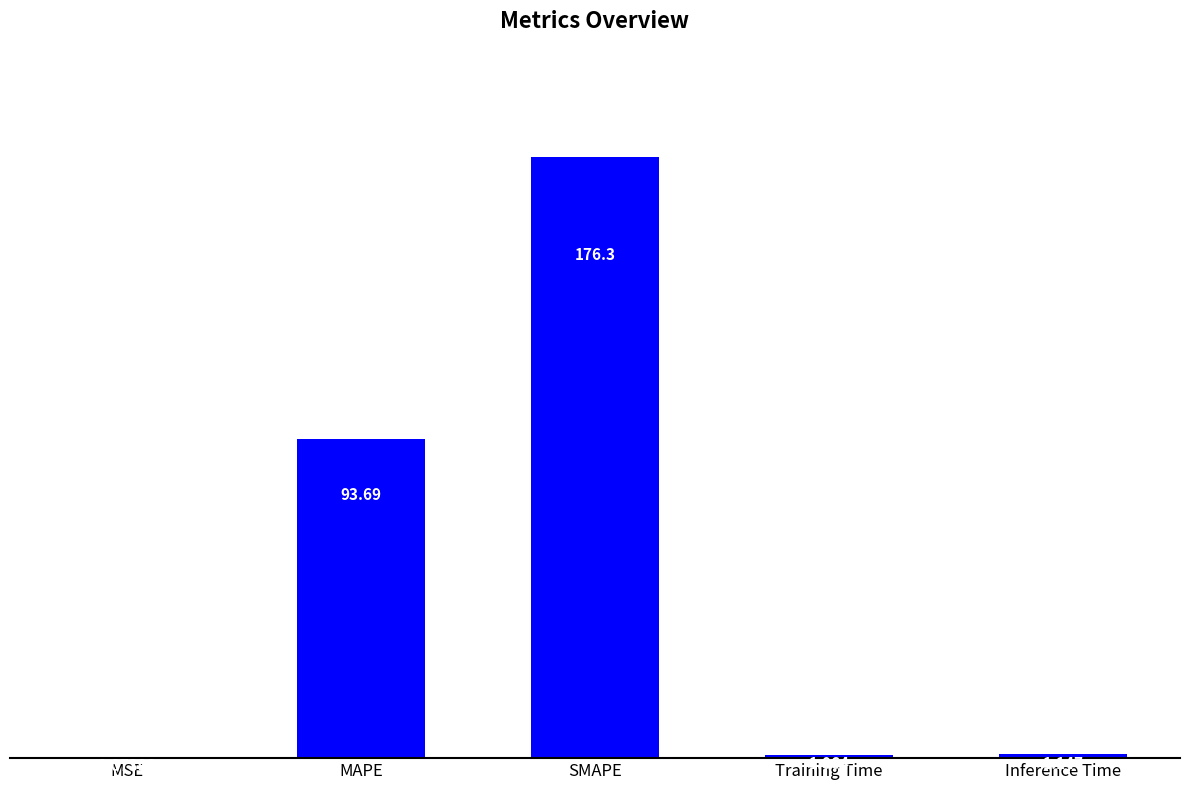

What is the sum of all values?

272.2